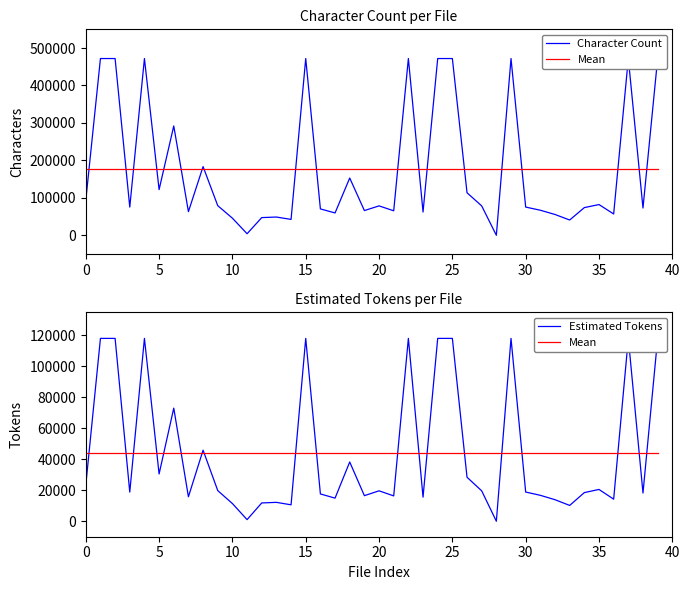

How many values in Character Count are above zero?

39